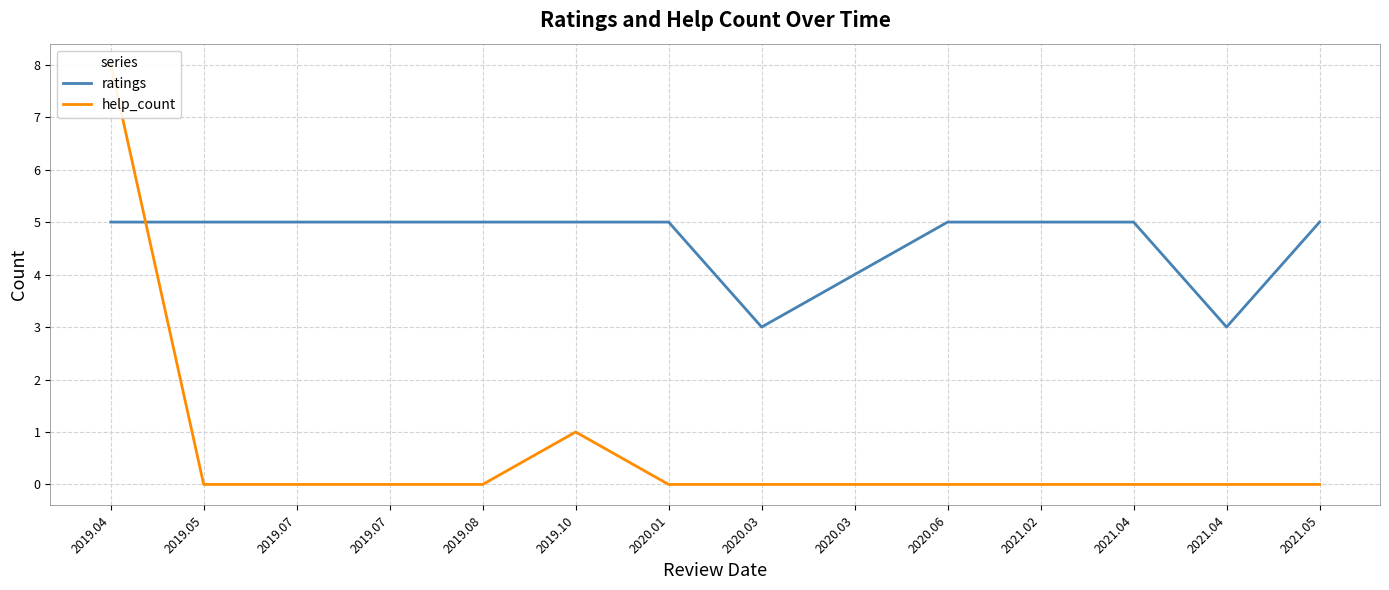

What is the spread (max minus min) of values at 2019.07?

5